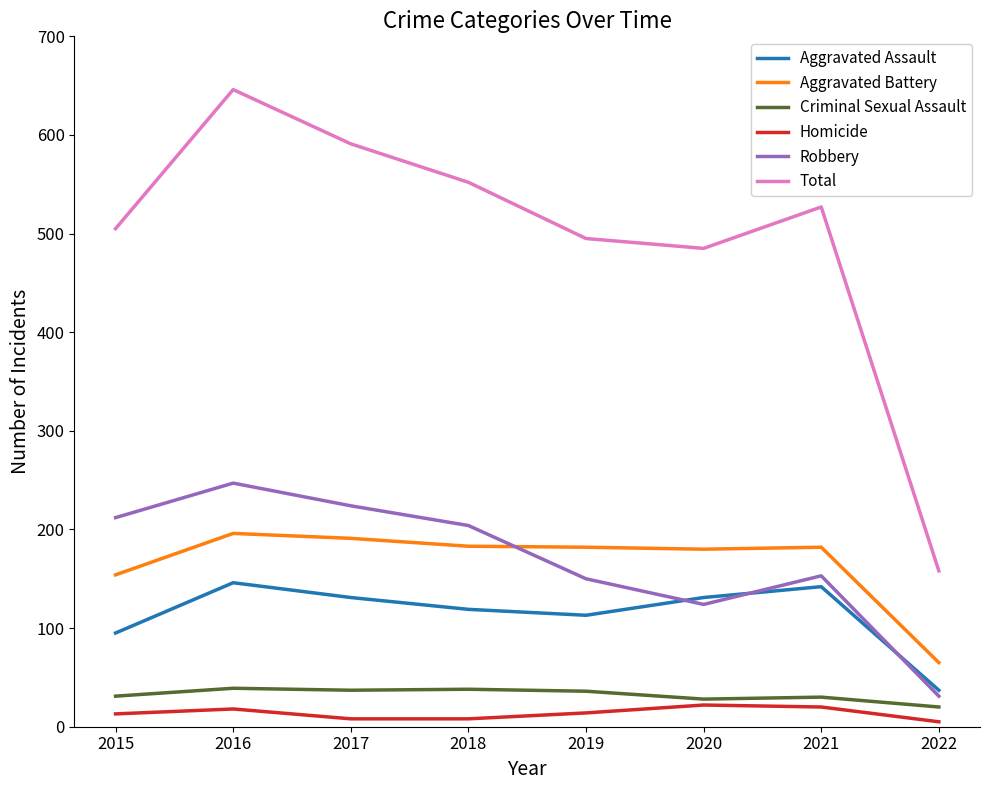

Is the value of Criminal Sexual Assault at 2018 greater than the value of Total at 2022?

No